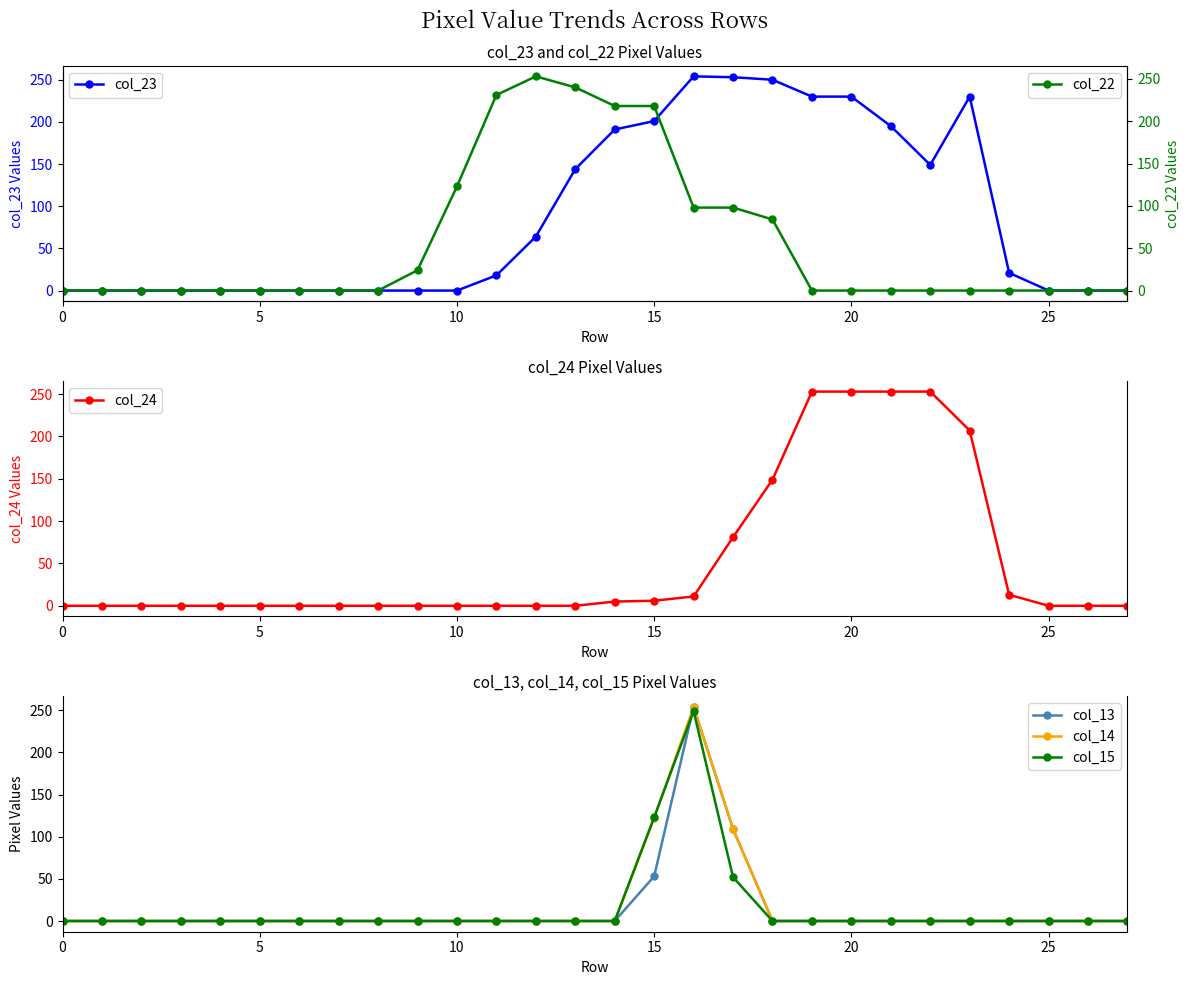

At how many categories does at least one series exceed 40?

14